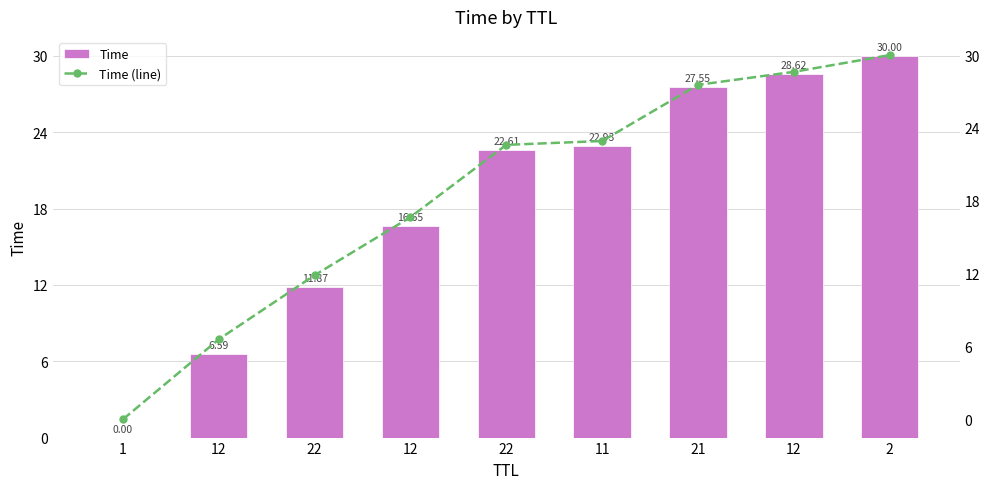

Which label corresponds to the largest value in the chart?

2